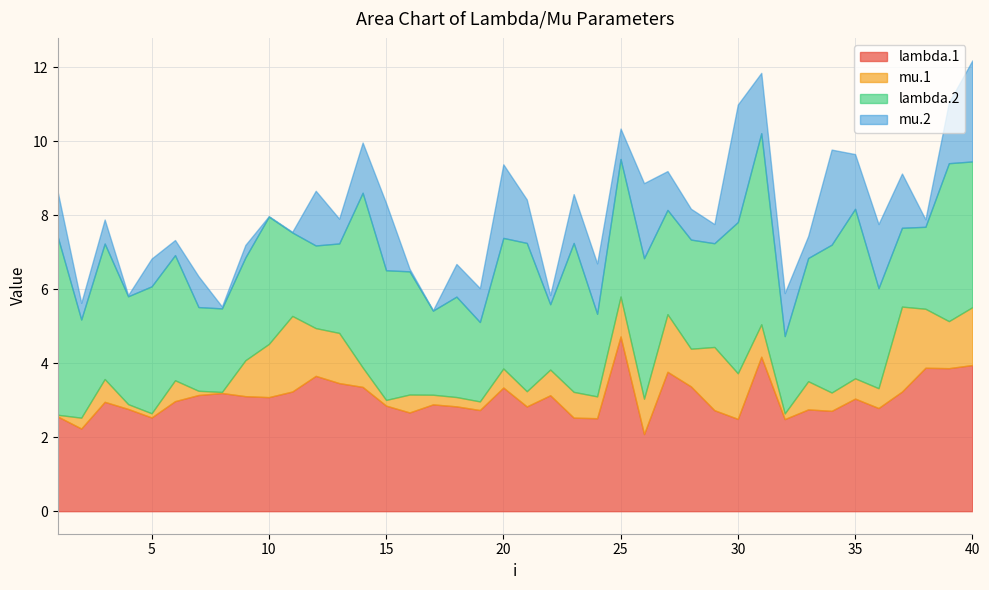

What is the value of the lambda.2 point at the 13th from the left?

2.4